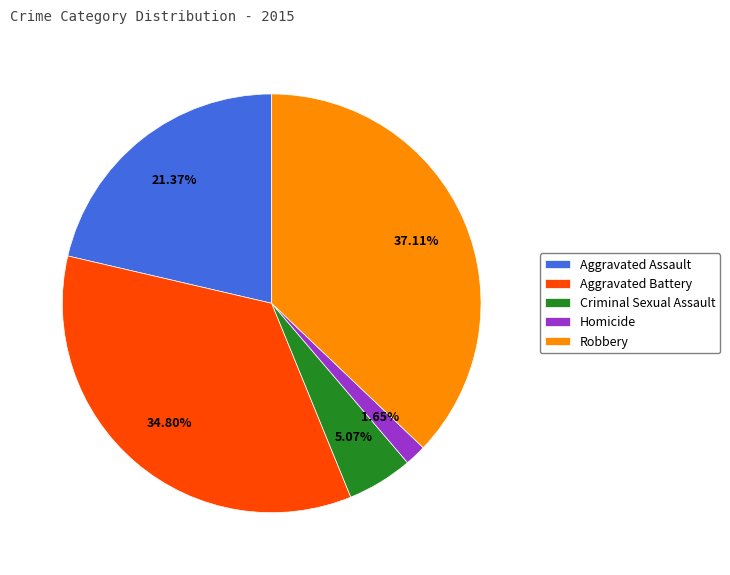

Is it true that Aggravated Assault is 21% of the pie?

True